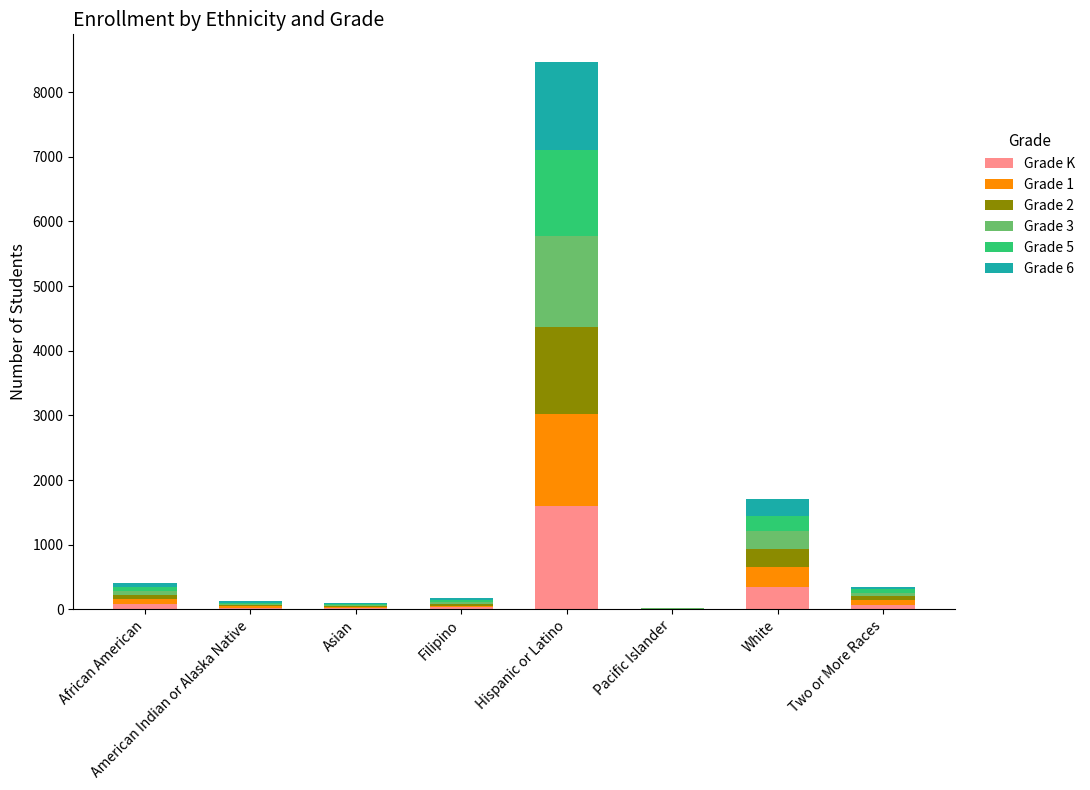

What is the sum of all Grade K values?

2188